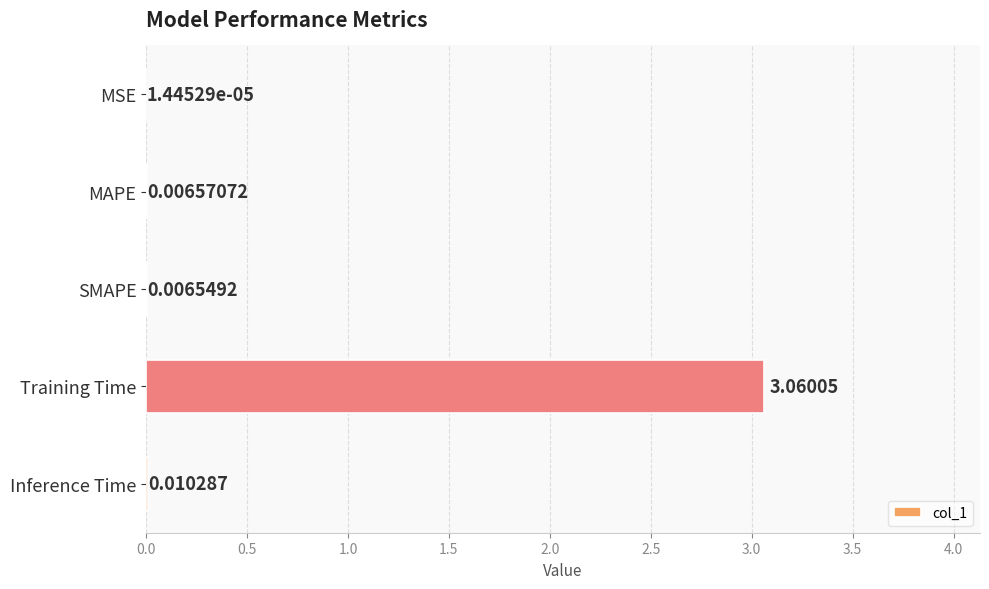

Between MAPE and Inference Time, which is larger?

Inference Time